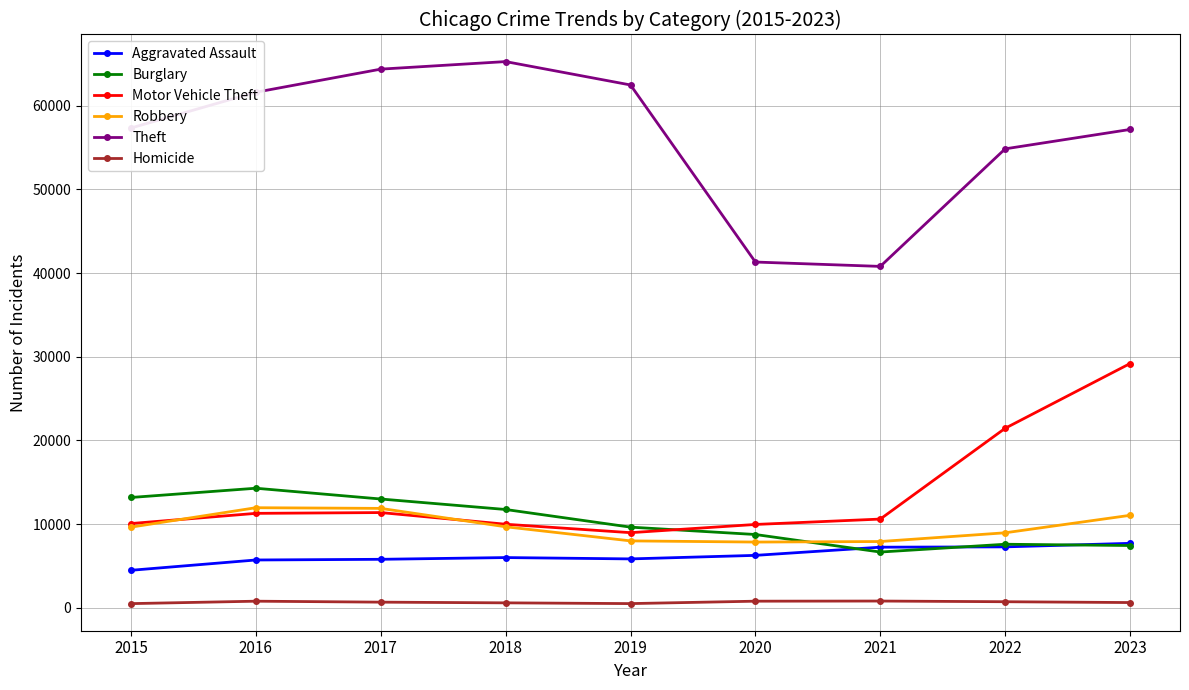

In Burglary, how many points are lower than both neighbors (excluding endpoints)?

1